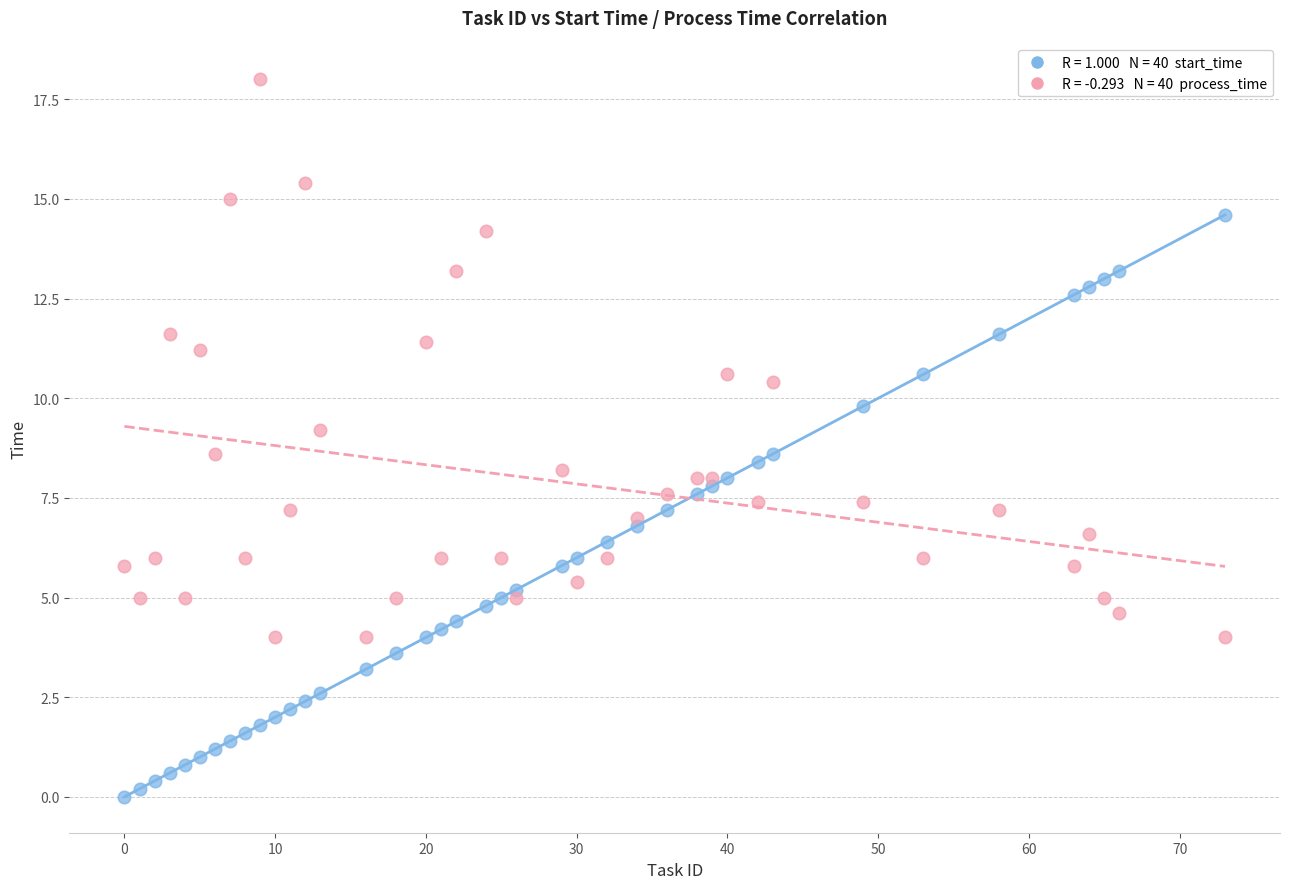

Across all data points, what is the range of Y values (max minus min)?

18.0